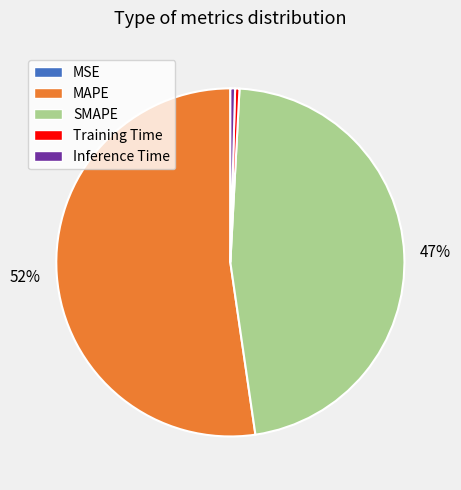

Which category has the biggest portion of the pie?

MAPE